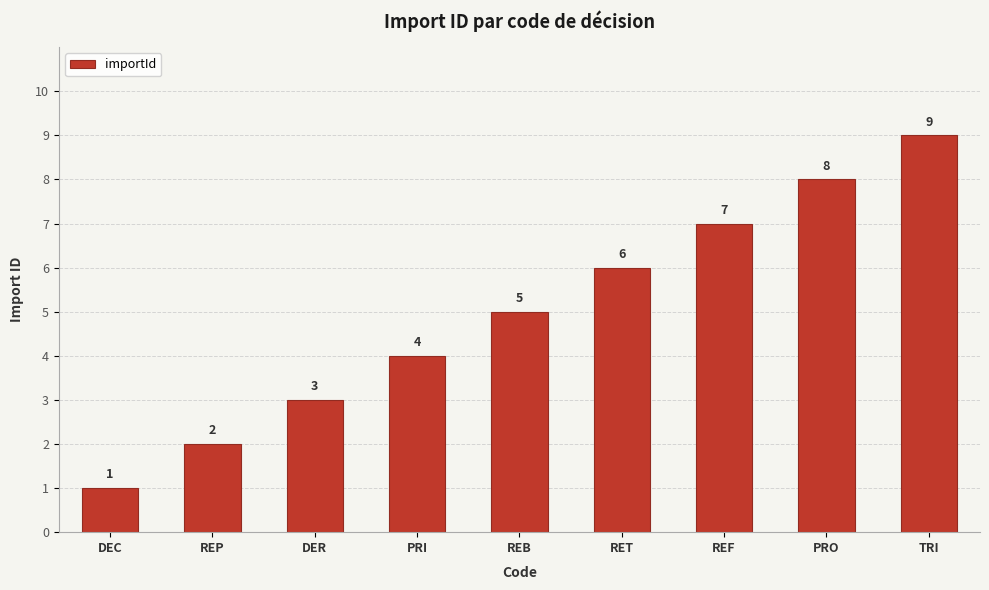

What is the sum of all values?

45